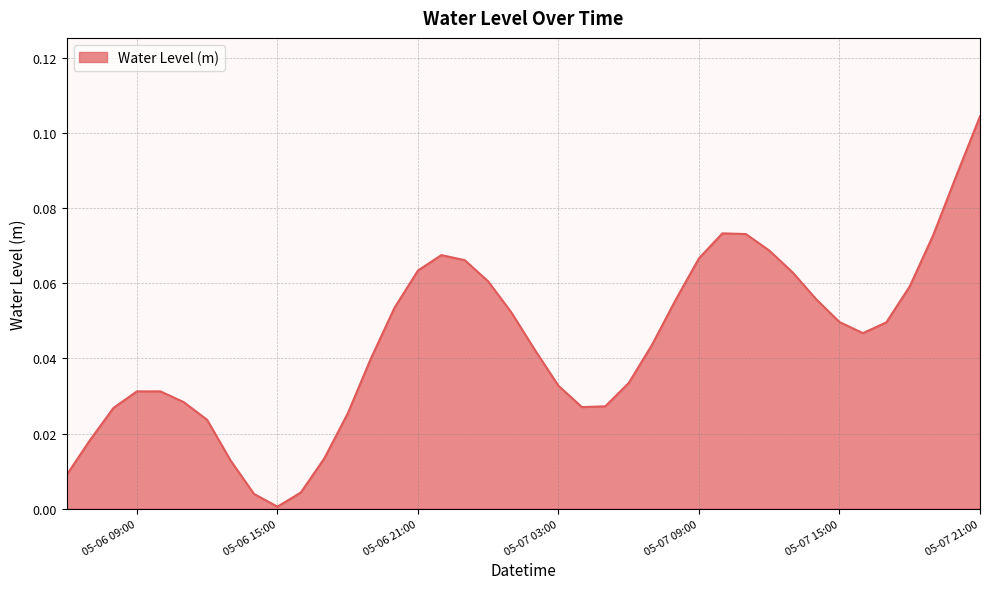

Which category has the lowest value across all series?

05-06 15:00